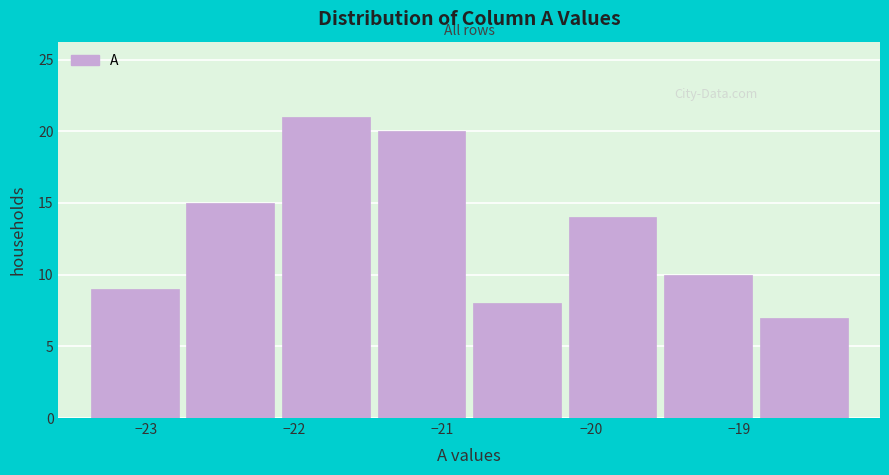

What is the height of the bar covering -22.1 to -21.5 on the x-axis? Neither the bar edges nor the heights are printed on the chart, so give them approximately, as read against the axes.

21